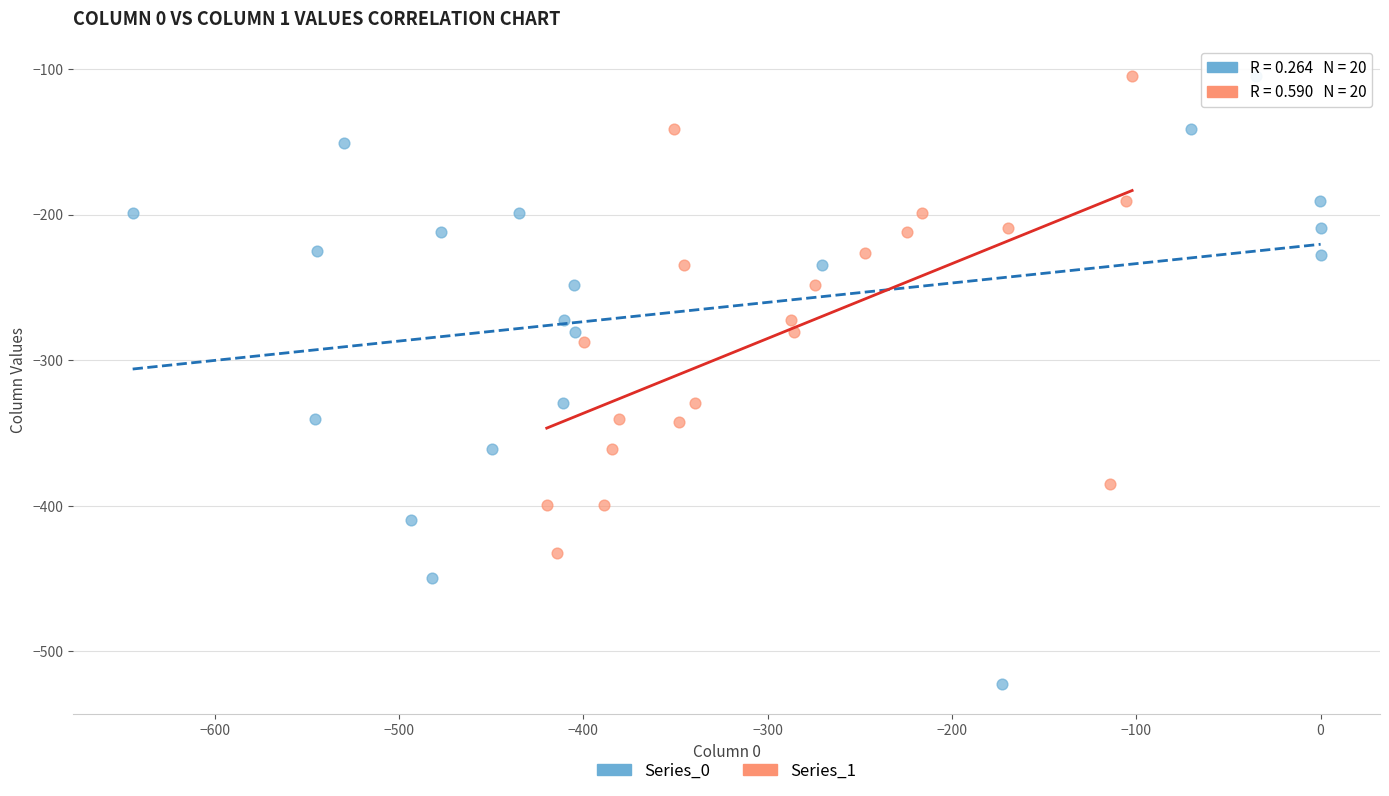

Which series has the widest spread of Y values?

Series_0